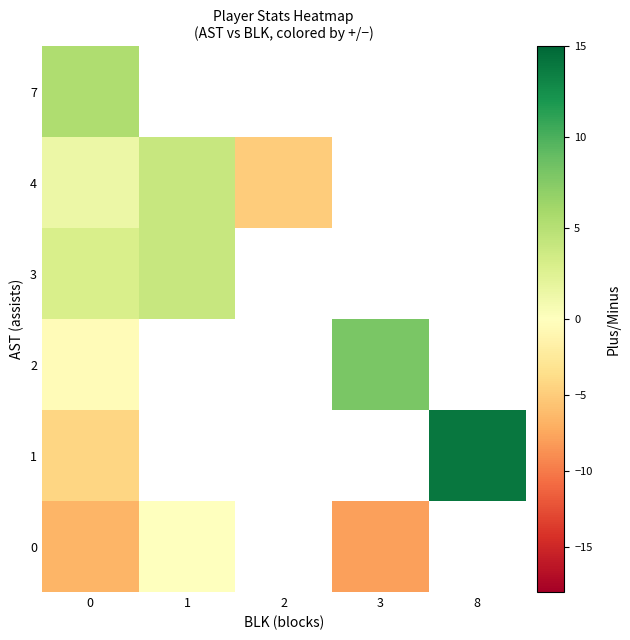

At which label does 2 reach its peak?

3